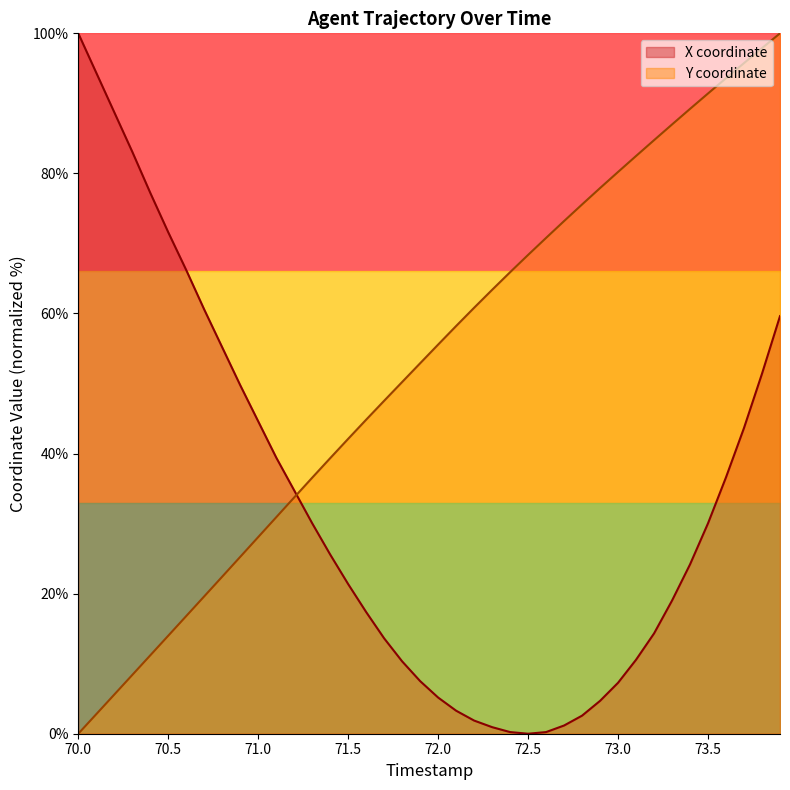

How many lines are shown in the chart?

2